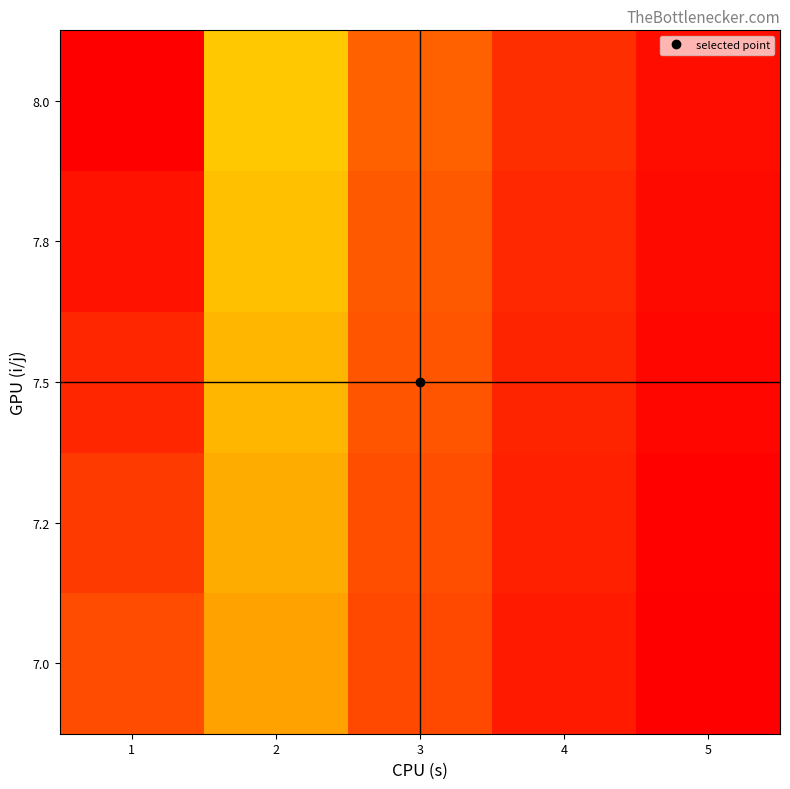

Reading left to right, list all the values displayed in this chart.

7.0: 1=0.8	2=0.3	3=0.1	4=0.1	5=0.0
7.2: 1=0.9	2=0.3	3=0.2	4=0.1	5=0.0
7.5: 1=0.9	2=0.4	3=0.2	4=0.1	5=0.0
7.8: 1=1.0	2=0.4	3=0.2	4=0.1	5=0.0
8.0: 1=1.0	2=0.4	3=0.2	4=0.1	5=0.0